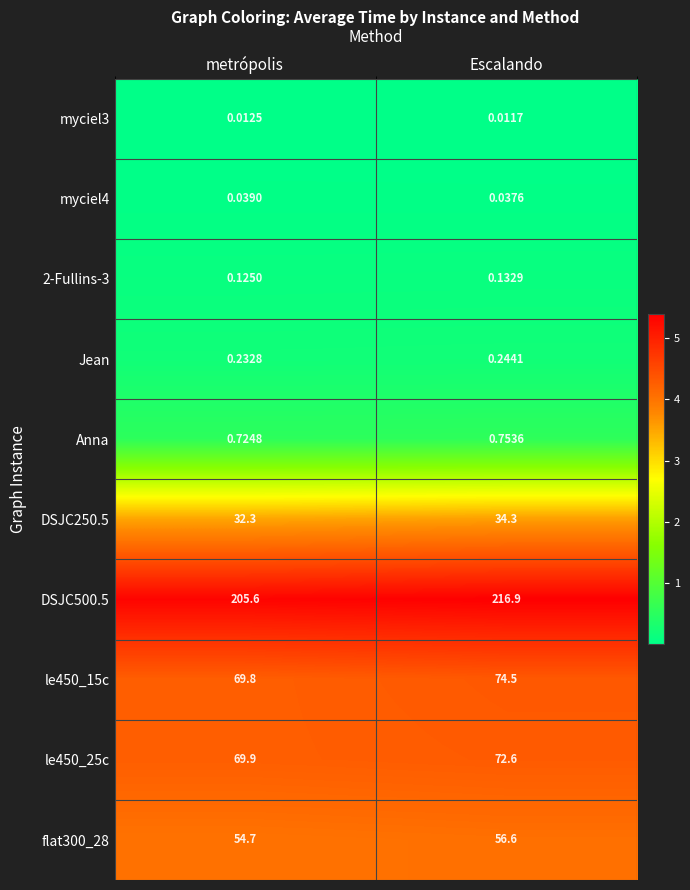

Which category has the highest value in the flat300_28 series?

Escalando